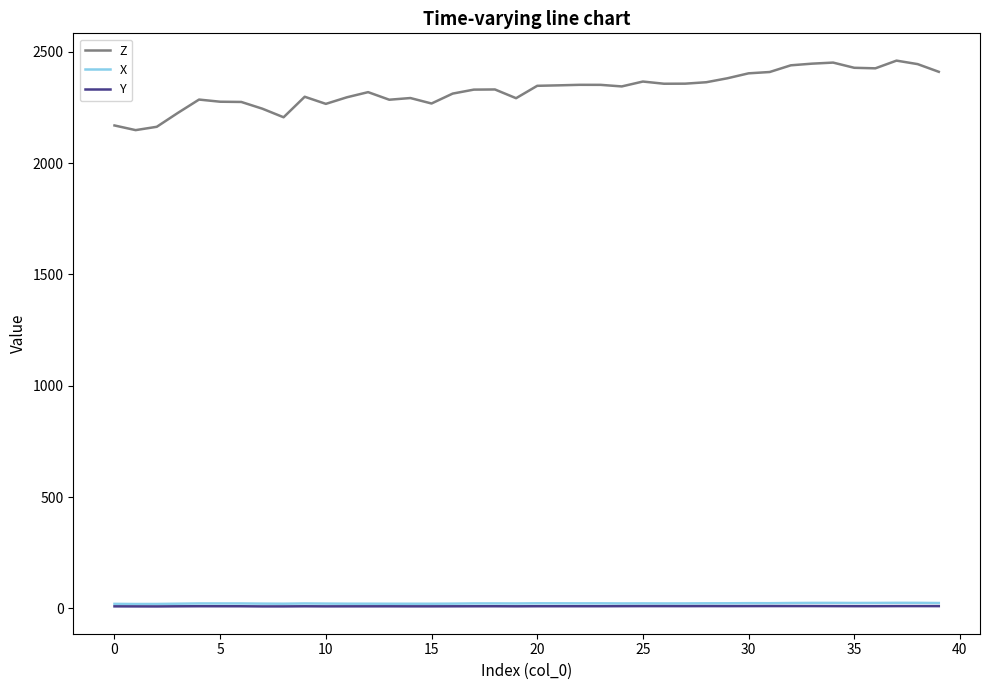

What is the average value of the Y series?

9.5